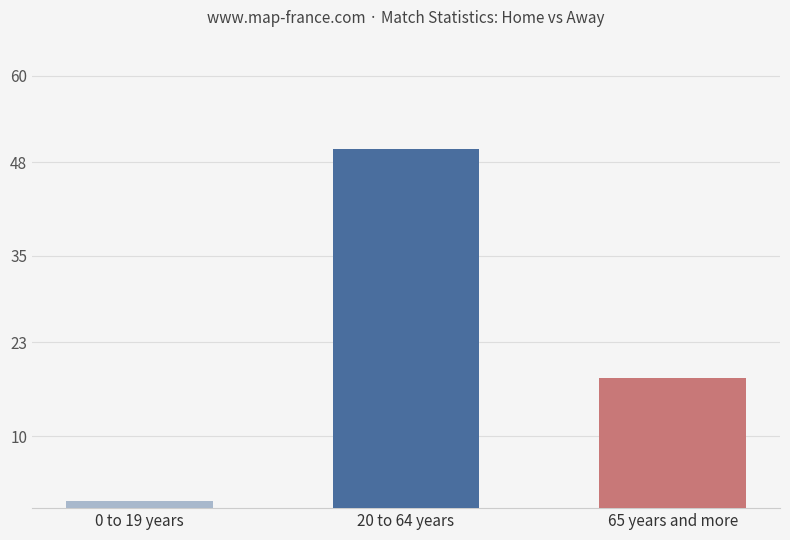

How many data points are less than 18?

1